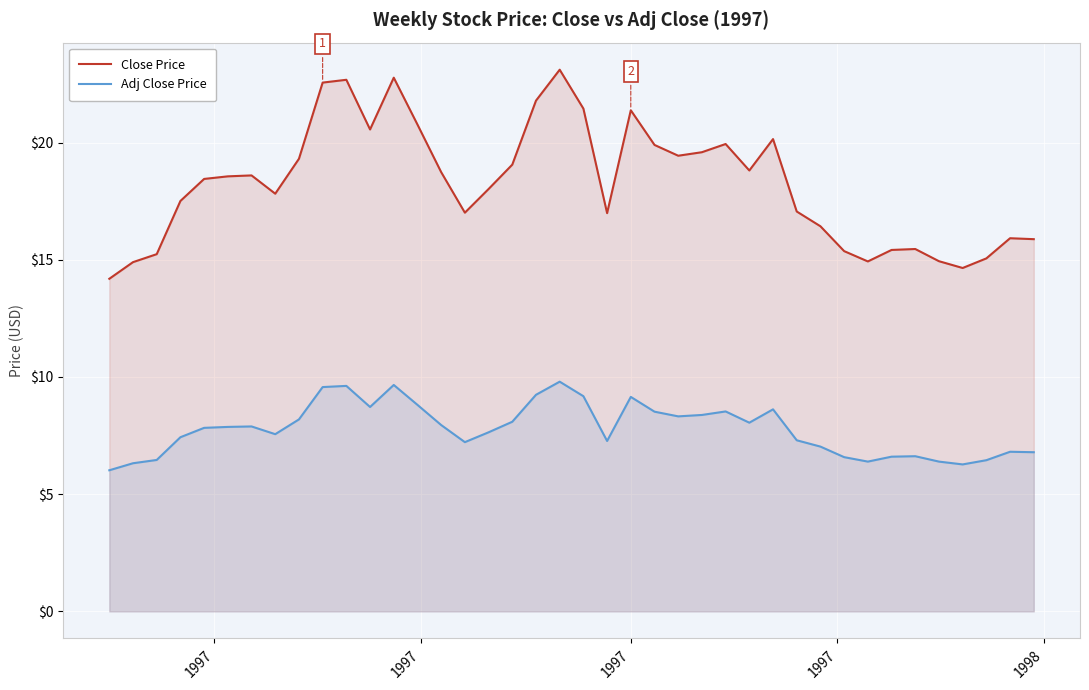

What is the sum of all Adj Close Price values?

311.1